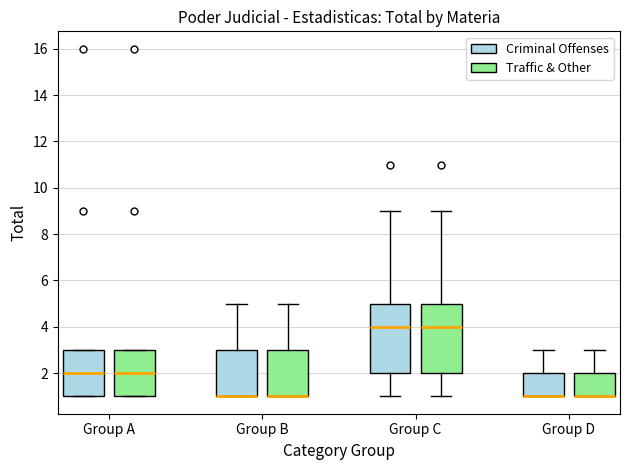

Where does the upper whisker of the box for Group B (Criminal Offenses) end on the y-axis? The values are not printed on the chart, so give them approximately, as read against the axis.

5